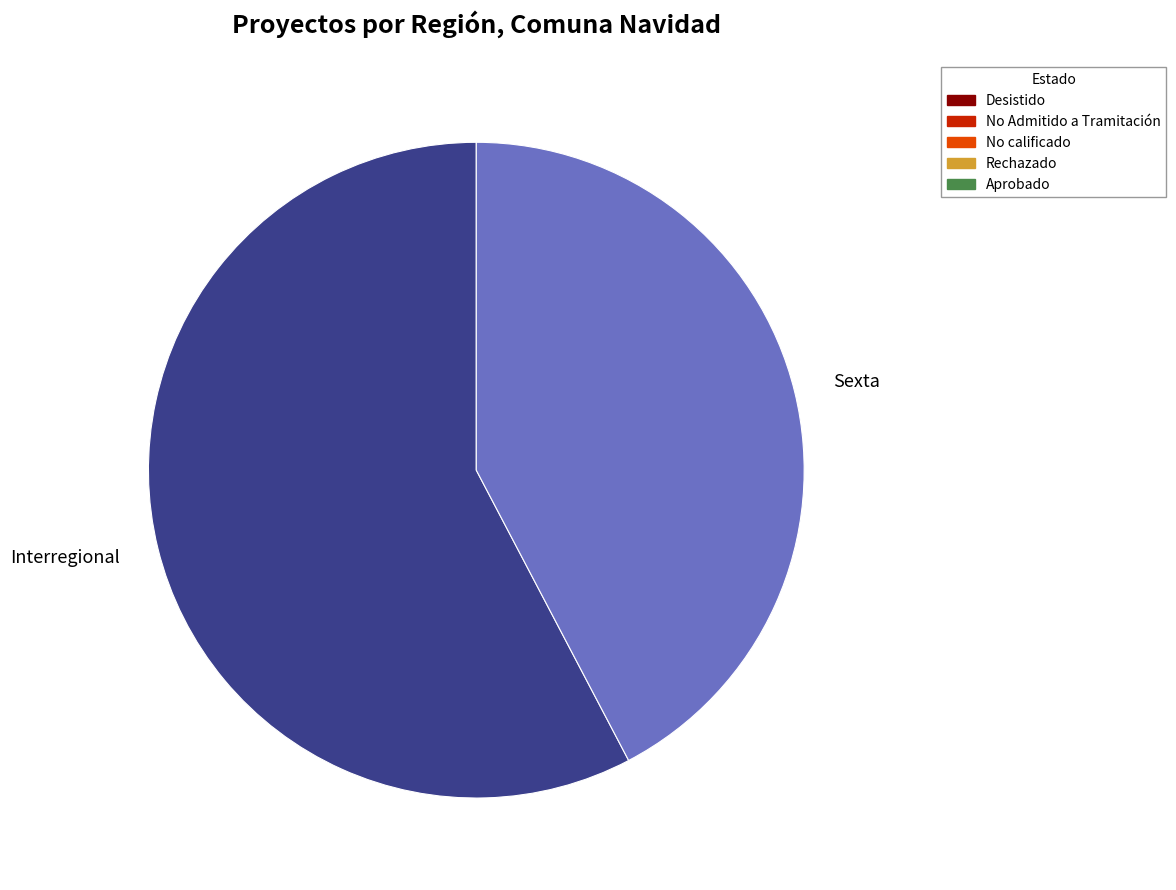

How many slices are in this pie chart?

2